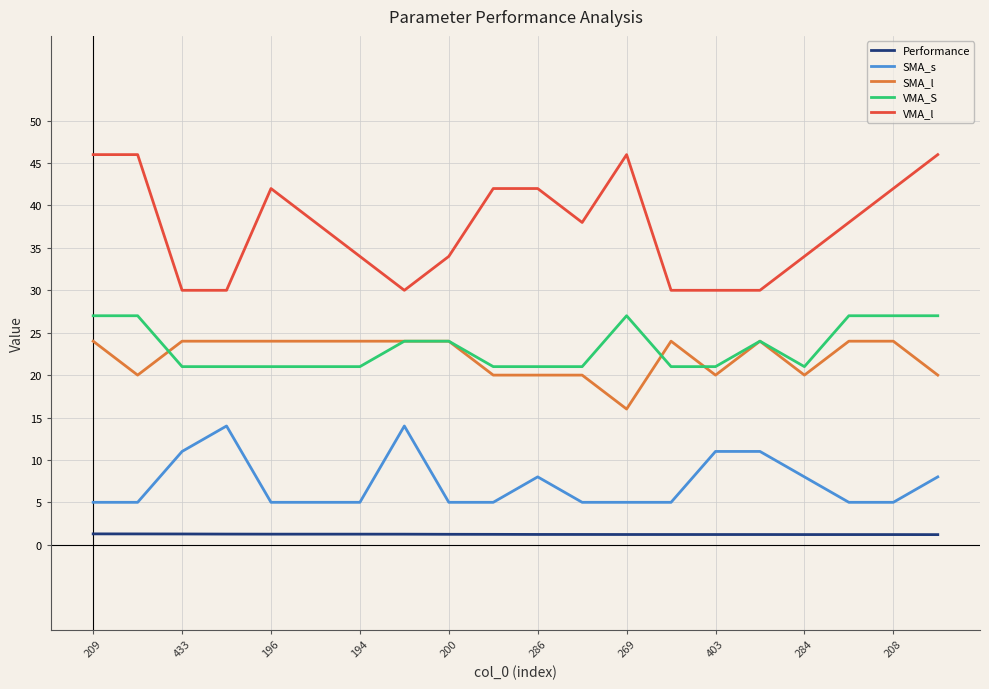

What is the maximum value for SMA_s?

14.0